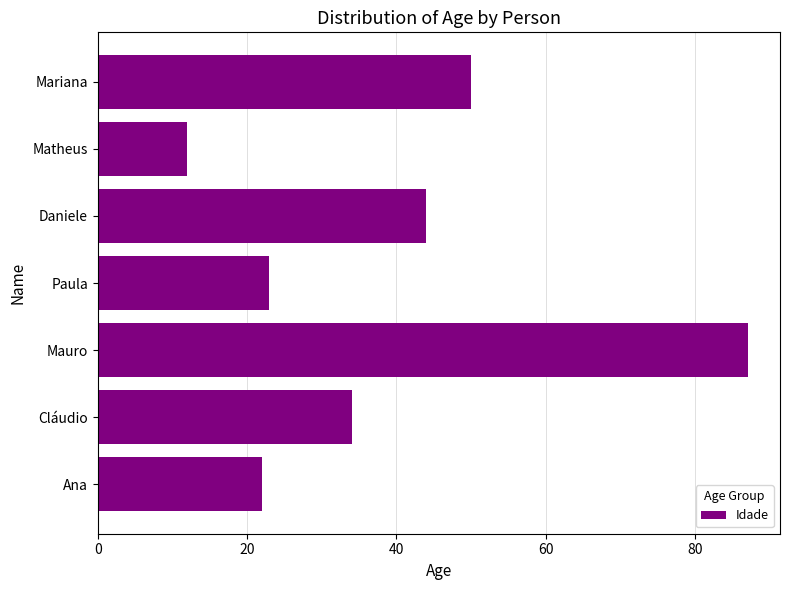

Reading top to bottom, what are all the values shown in this chart?

Mariana=50	Matheus=12	Daniele=44	Paula=23	Mauro=87	Cláudio=34	Ana=22